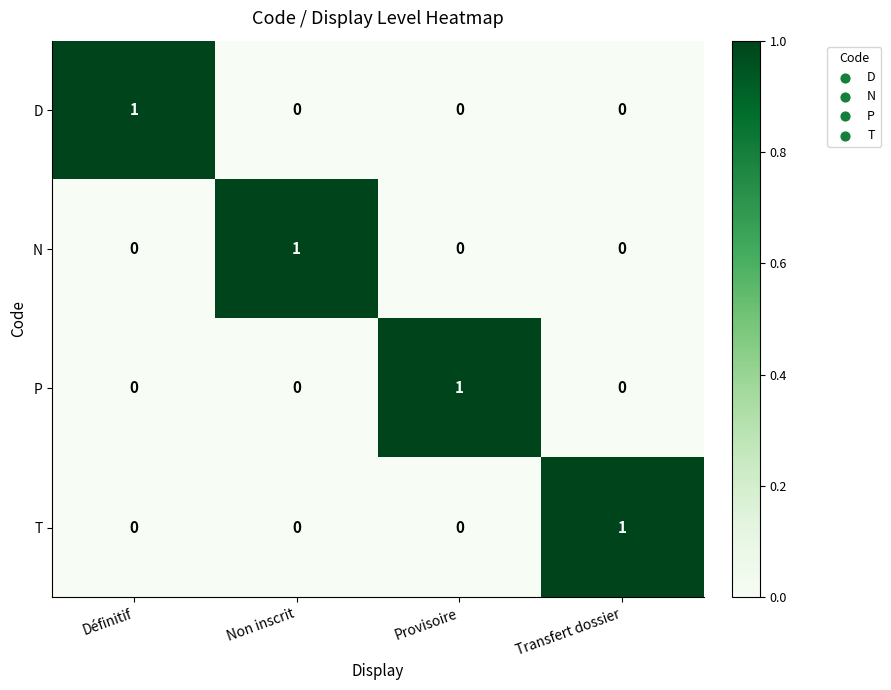

How many D values are between 0 and 1?

4